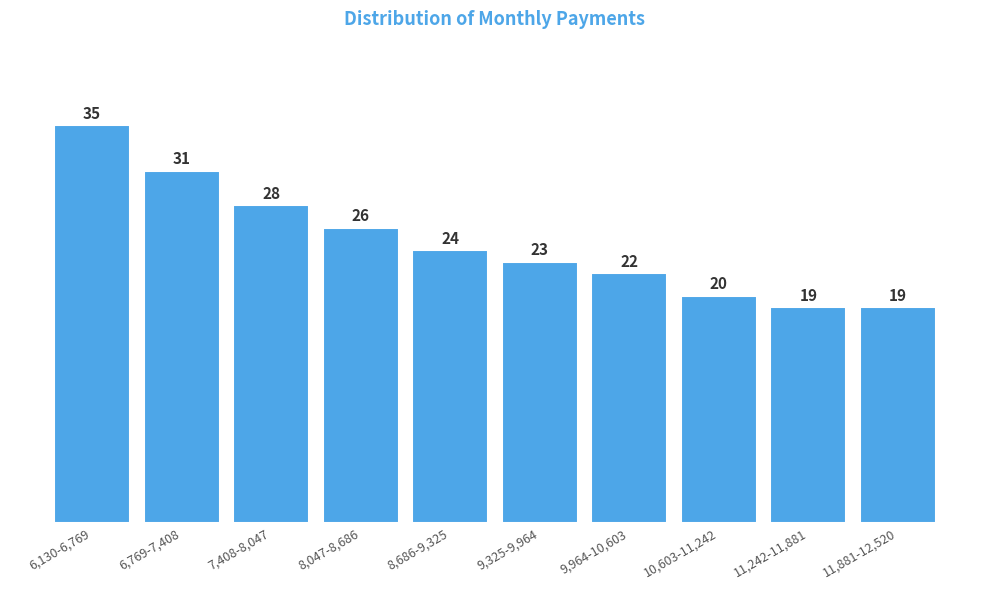

Reading left to right, list all the values displayed in this chart.

35	31	28	26	24	23	22	20	19	19